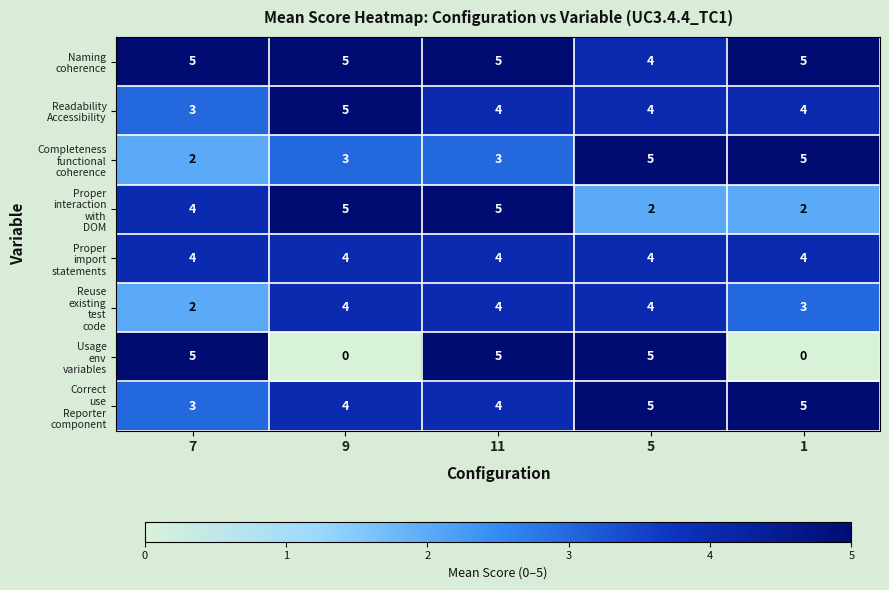

At which category is the sum across all series the highest?

11